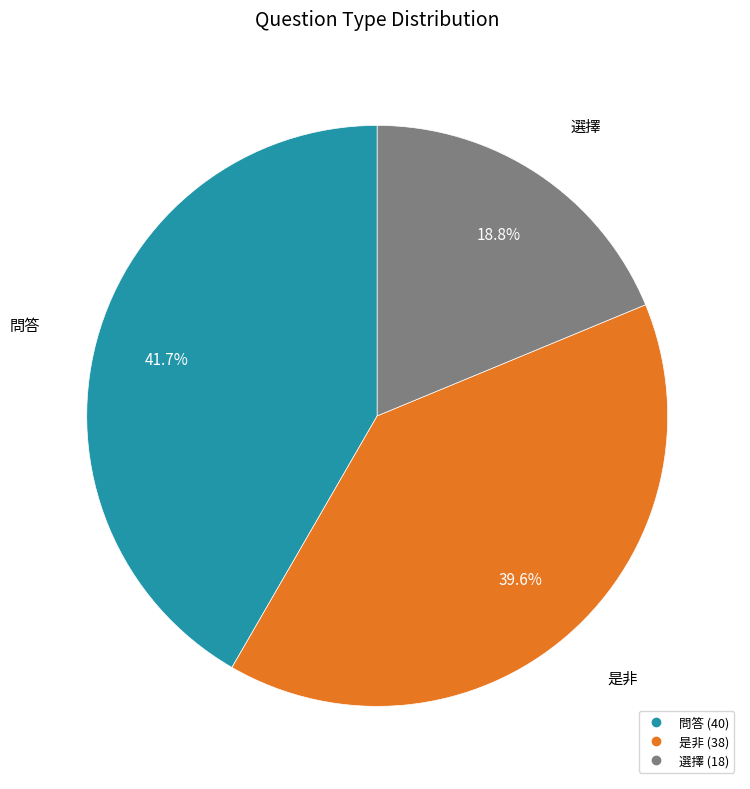

Does 問答 account for over 50% of the chart?

No